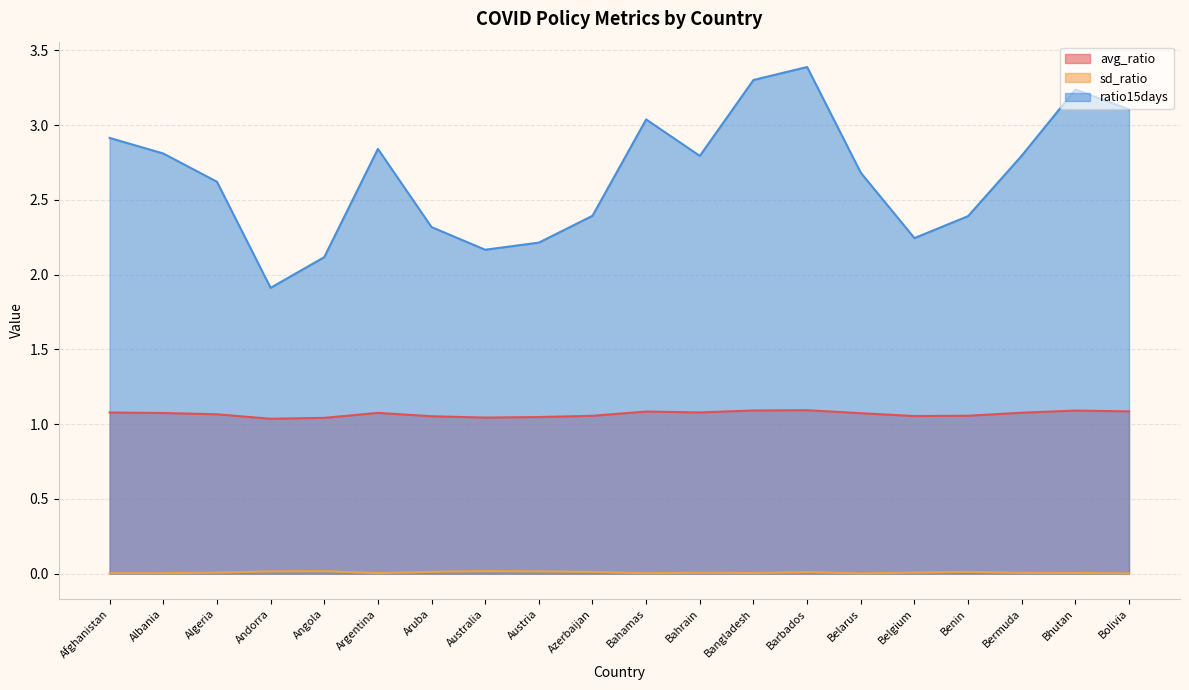

How many lines are shown in the chart?

3